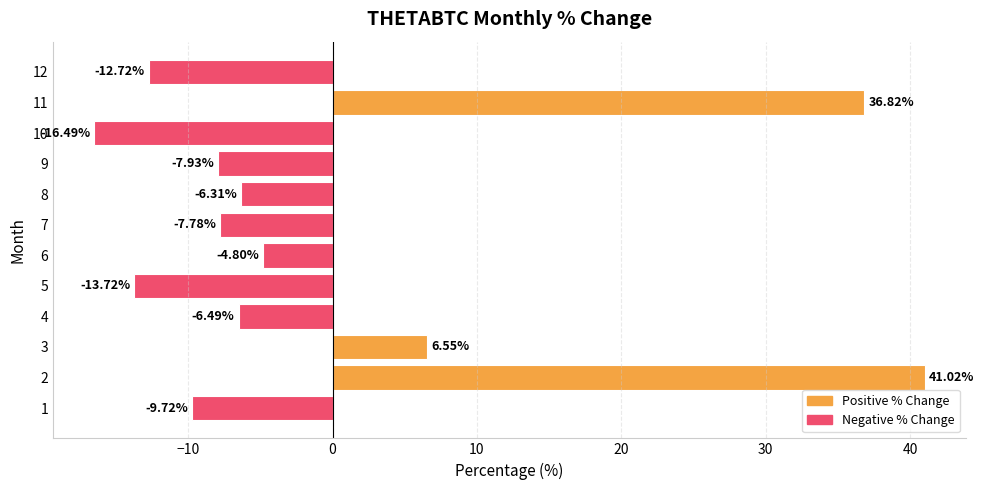

List the labels in order of value, largest first.

2, 11, 3, 6, 8, 4, 7, 9, 1, 12, 5, 10